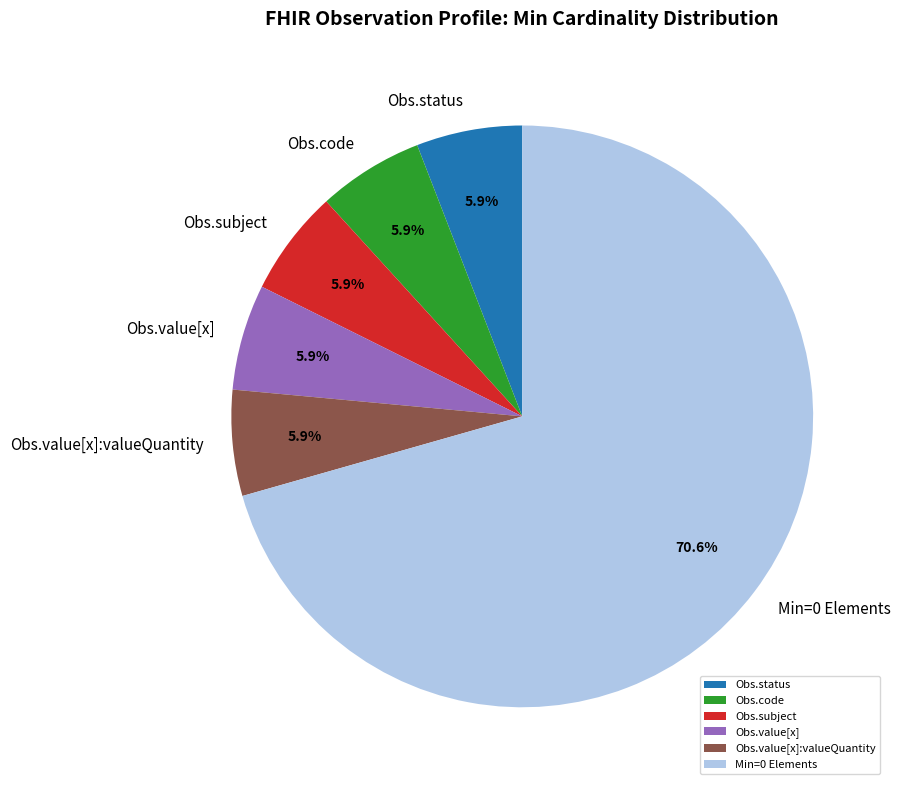

Which slice represents more than half of the pie?

Min=0 Elements